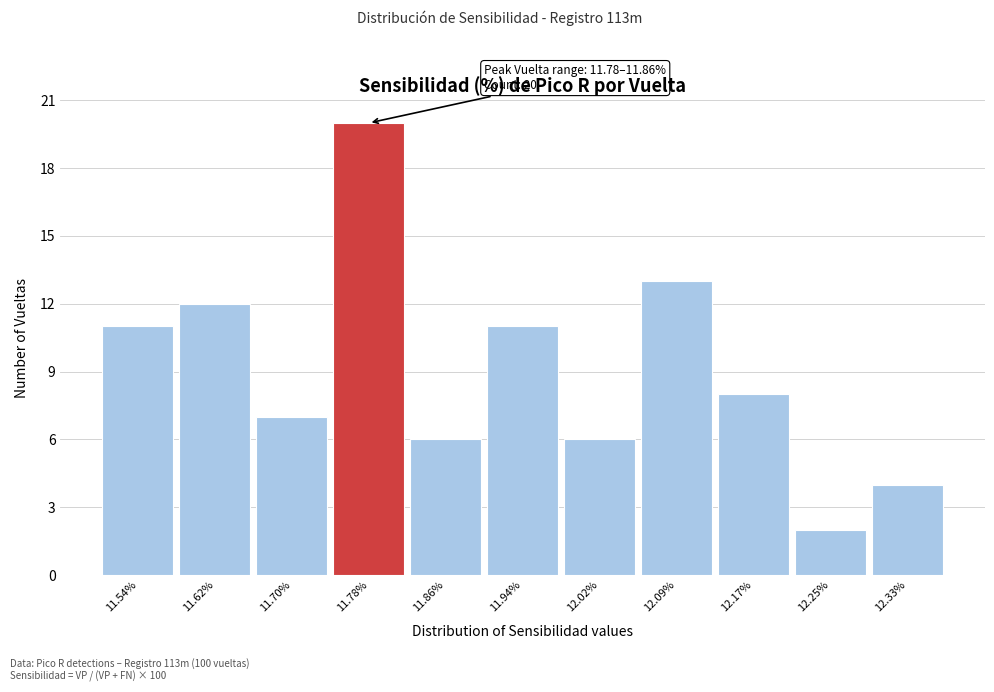

Reading left to right, transcribe all the data shown in this chart.

11.54%=11	11.62%=12	11.70%=7	11.78%=20	11.86%=6	11.94%=11	12.02%=6	12.09%=13	12.17%=8	12.25%=2	12.33%=4